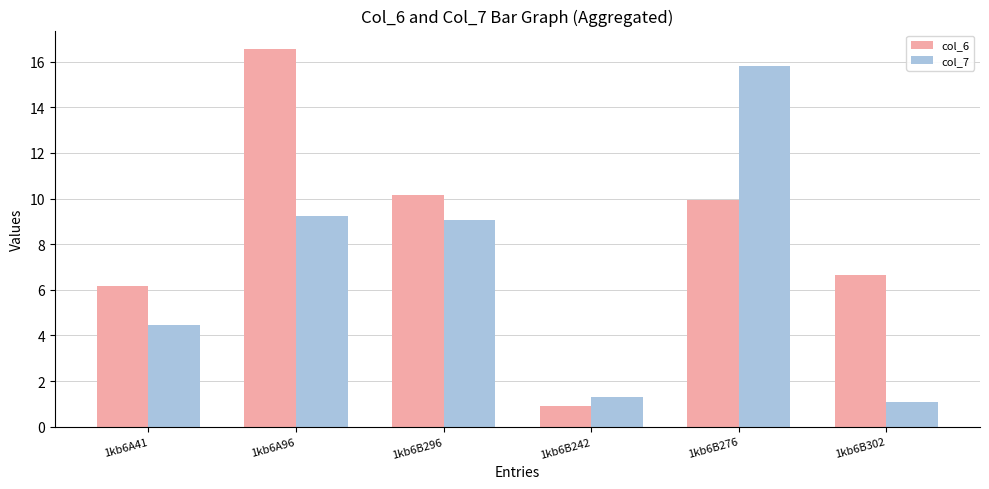

What is the label of the 3rd bar from the right?

1kb6B242